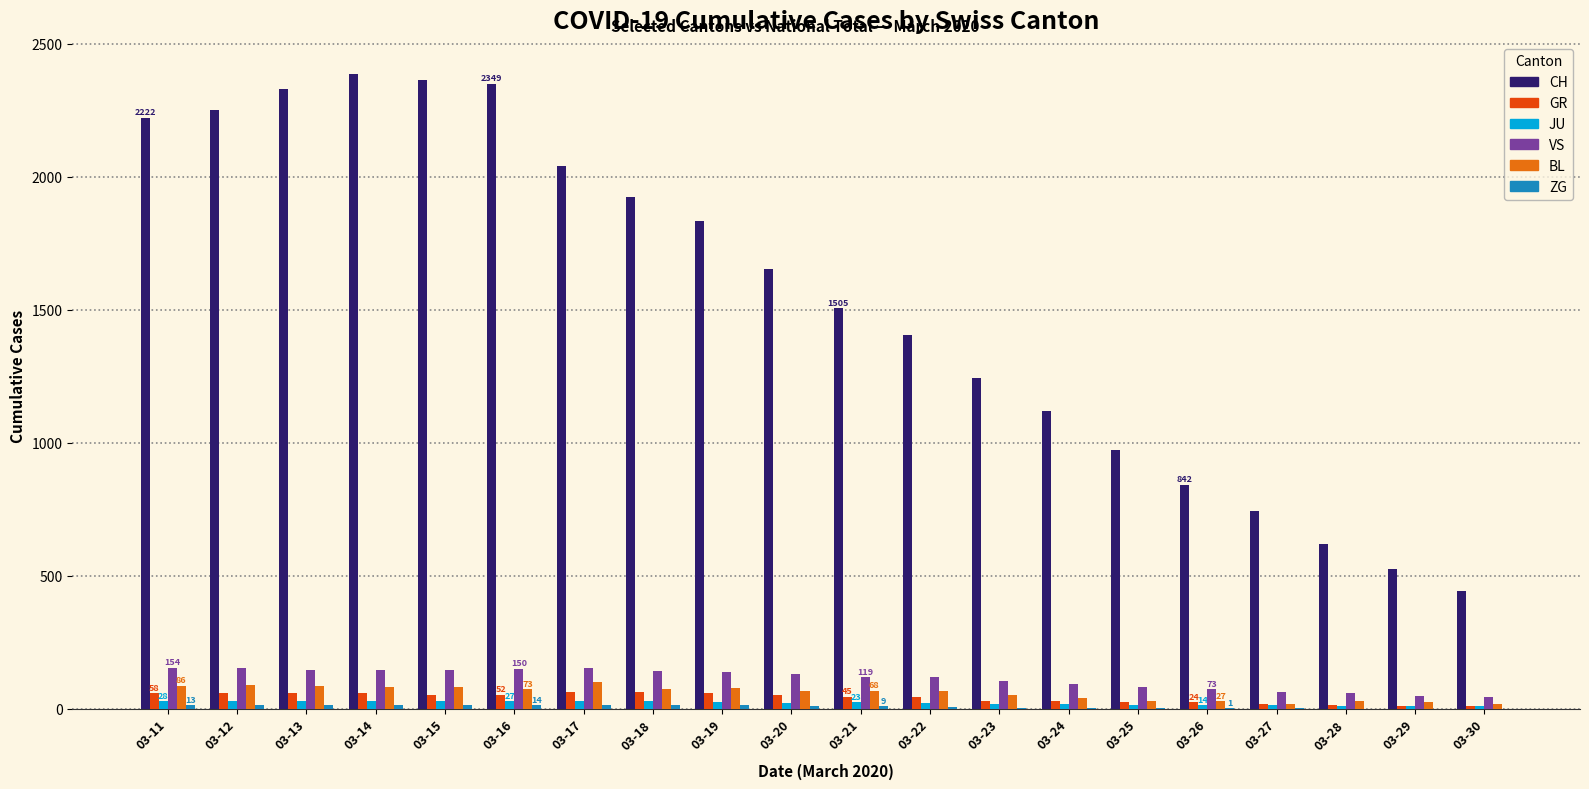

How many data points does each series have?

20